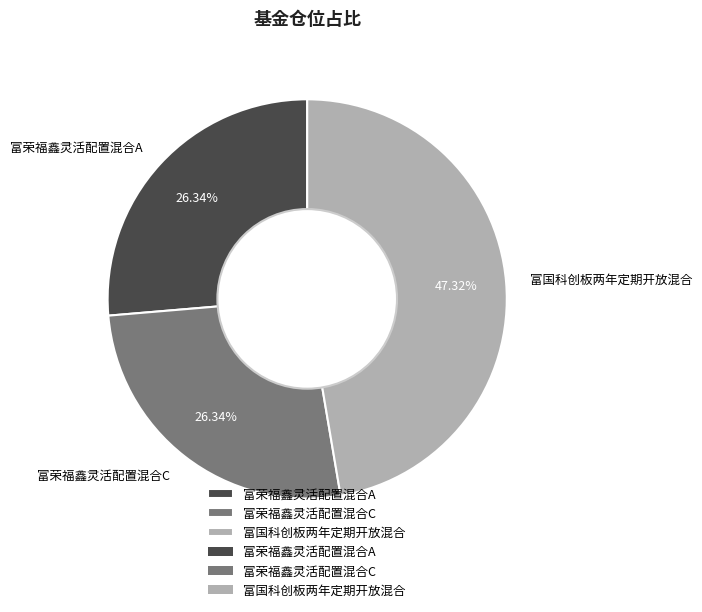

Does 富荣福鑫灵活配置混合C represent more than half of the total?

No